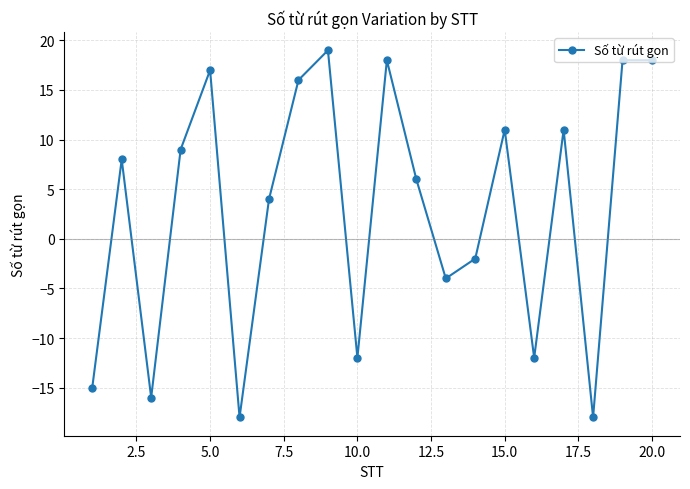

Is this an area chart (filled region under the line)?

No